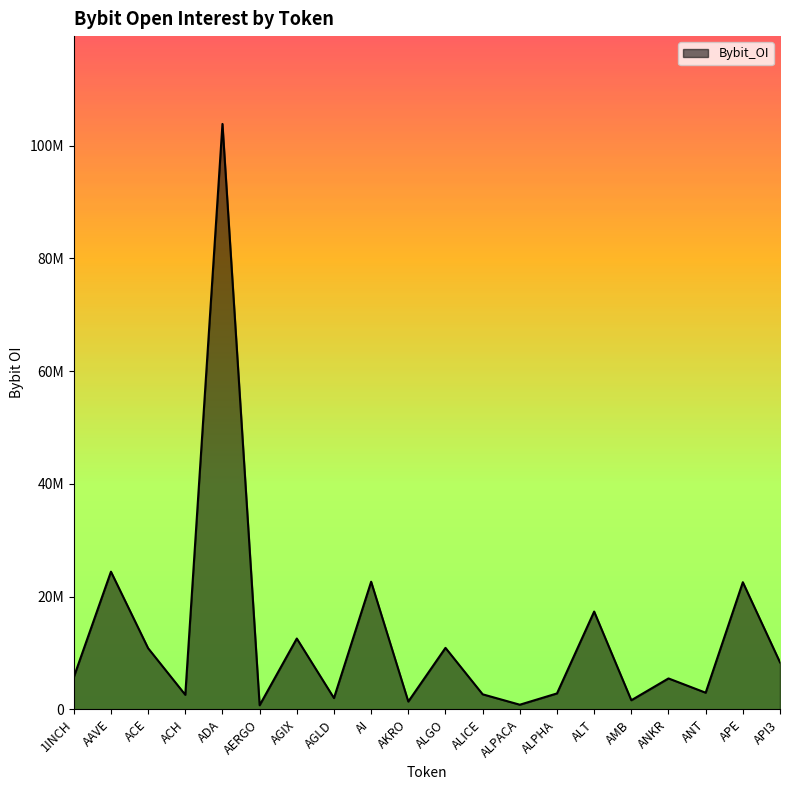

What is the difference between the values at ANT and AKRO?

1568413